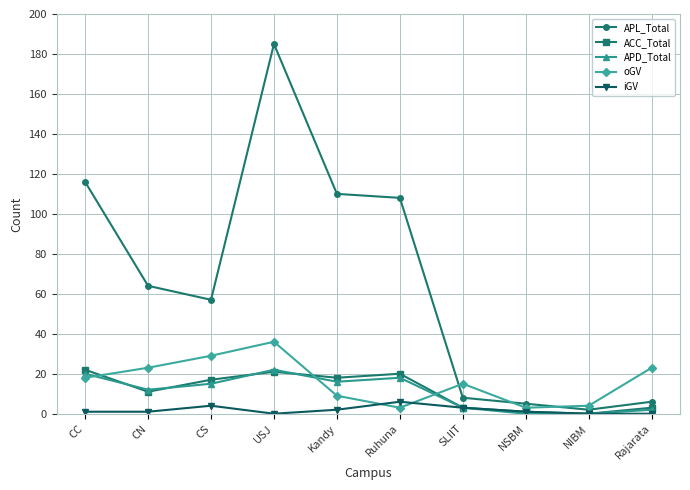

Reading left to right, list all the values displayed in this chart.

APL_Total: 116	64	57	185	110	108	8	5	2	6
ACC_Total: 22	11	17	21	18	20	3	1	0	3
APD_Total: 20	12	15	22	16	18	3	0	0	2
oGV: 18	23	29	36	9	3	15	3	4	23
iGV: 1	1	4	0	2	6	3	1	0	0